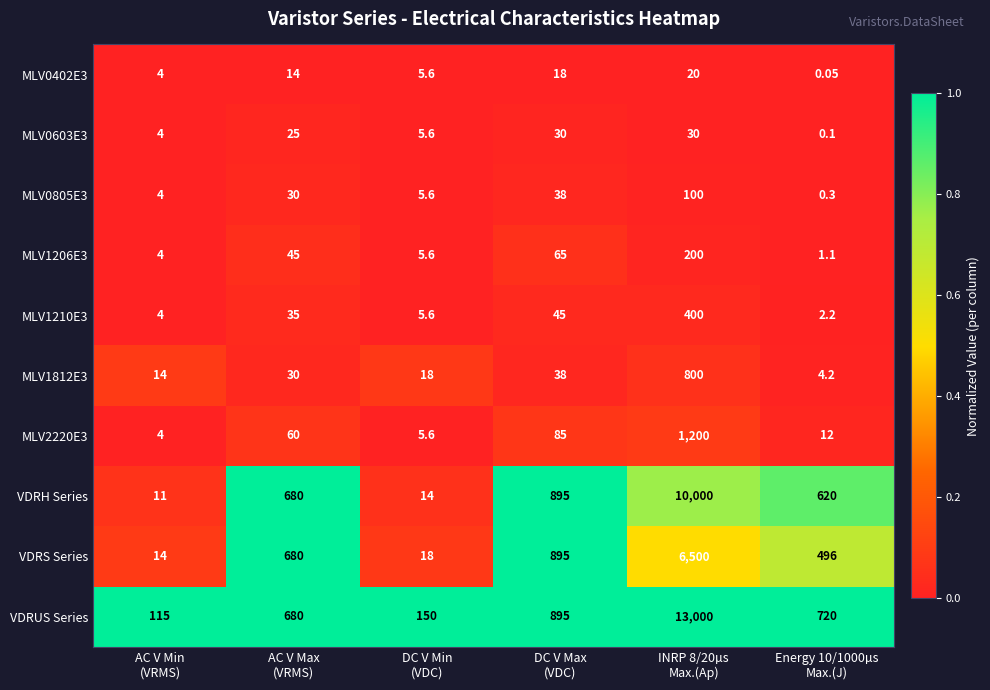

Which series has the largest range (max minus min)?

VDRUS Series